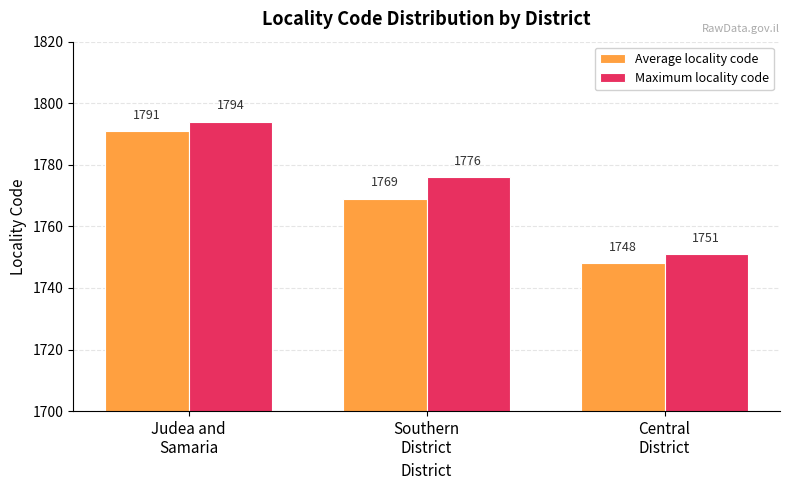

How many groups of bars are there?

3